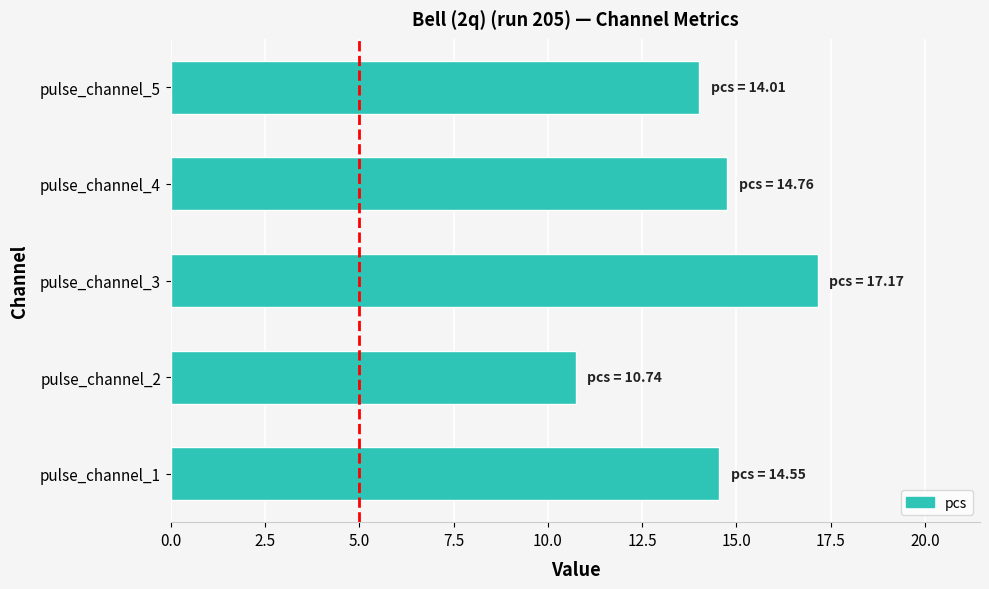

The chart shows a value of 22.5 at pulse_channel_3. True or false?

False